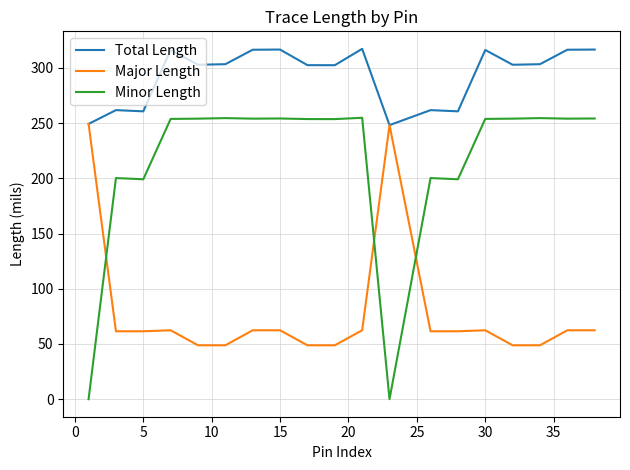

True or false: Minor Length has more than 0 interior local peaks.

True